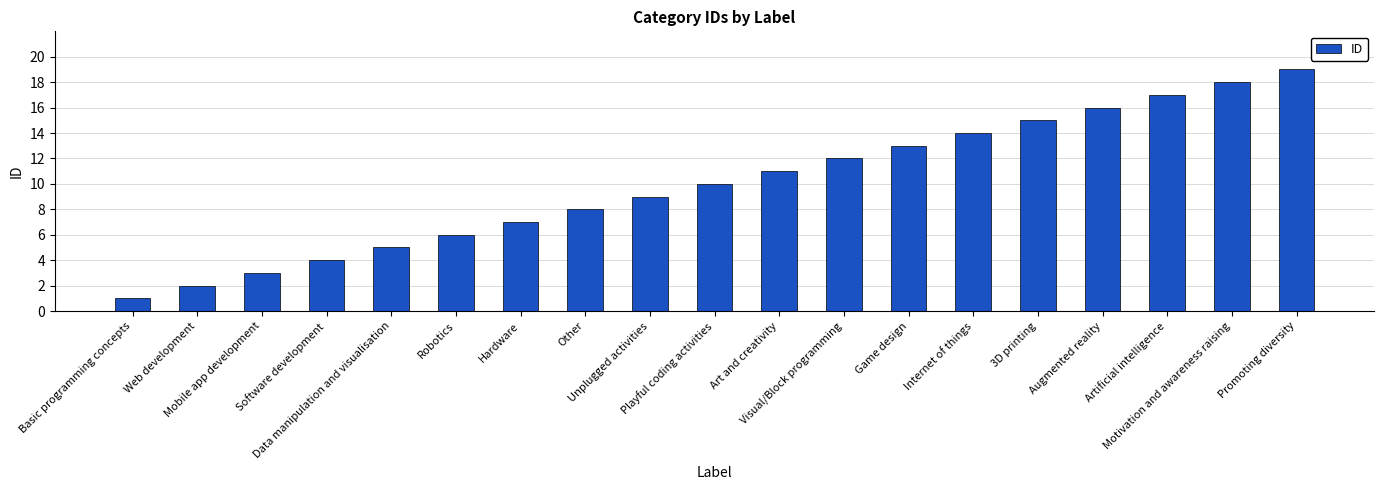

The value at Internet of things is 14. True or false?

True